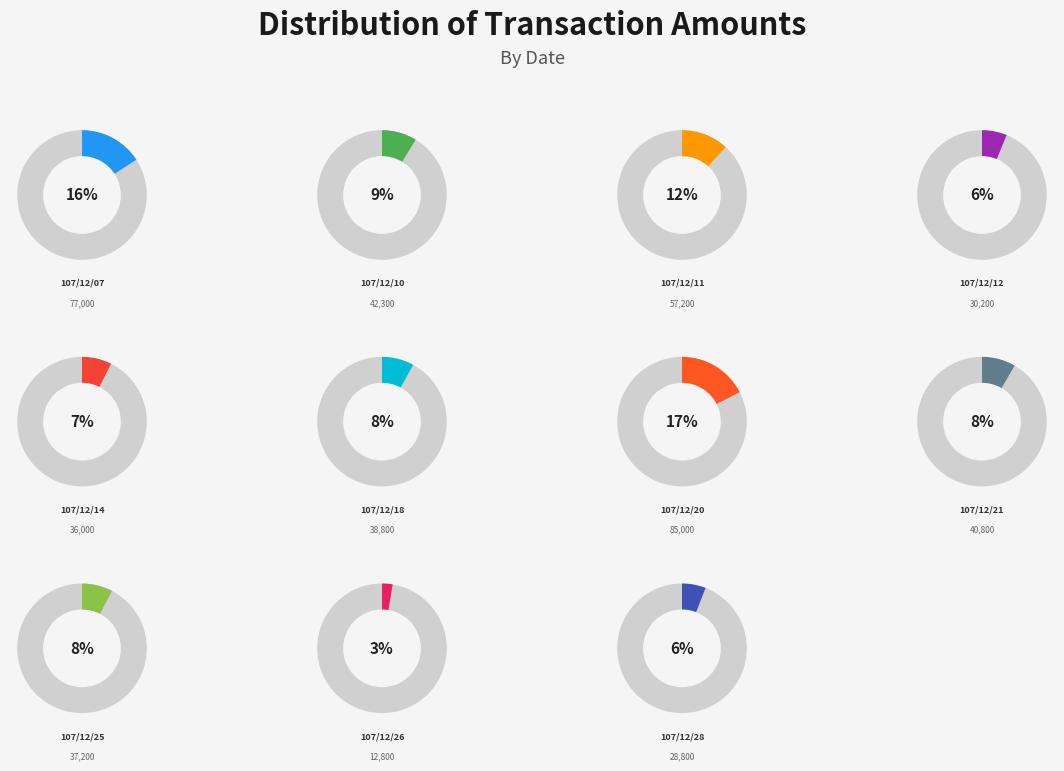

Rank the categories by value from highest to lowest.

107/12/20, 107/12/07, 107/12/11, 107/12/10, 107/12/21, 107/12/18, 107/12/25, 107/12/14, 107/12/12, 107/12/28, 107/12/26